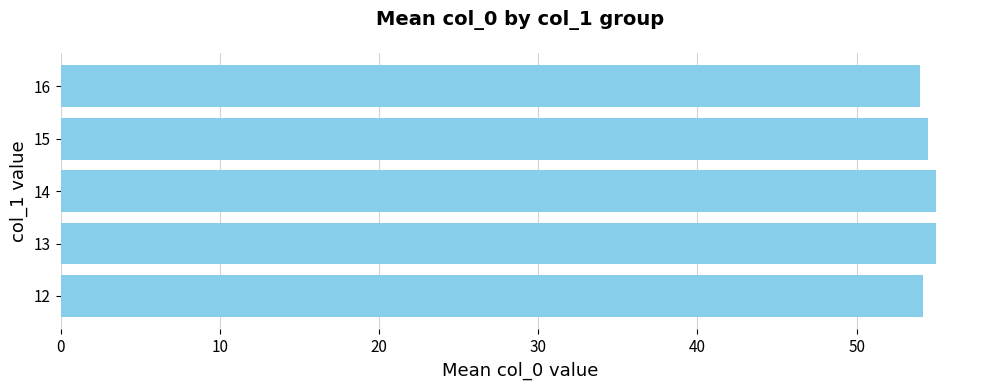

What is the sum of all values?

272.6